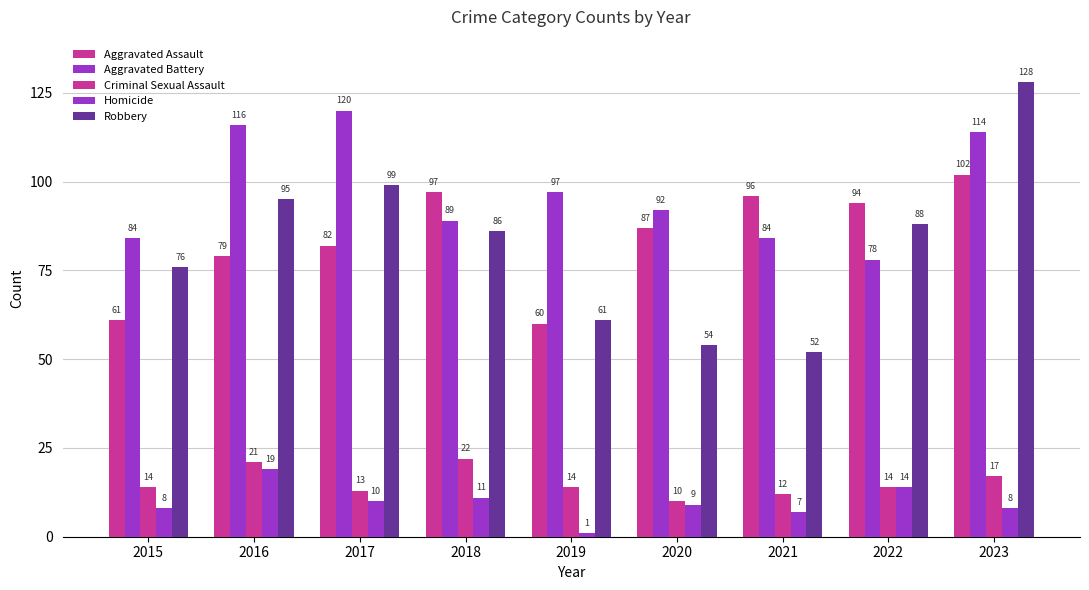

Are the bars horizontal?

No